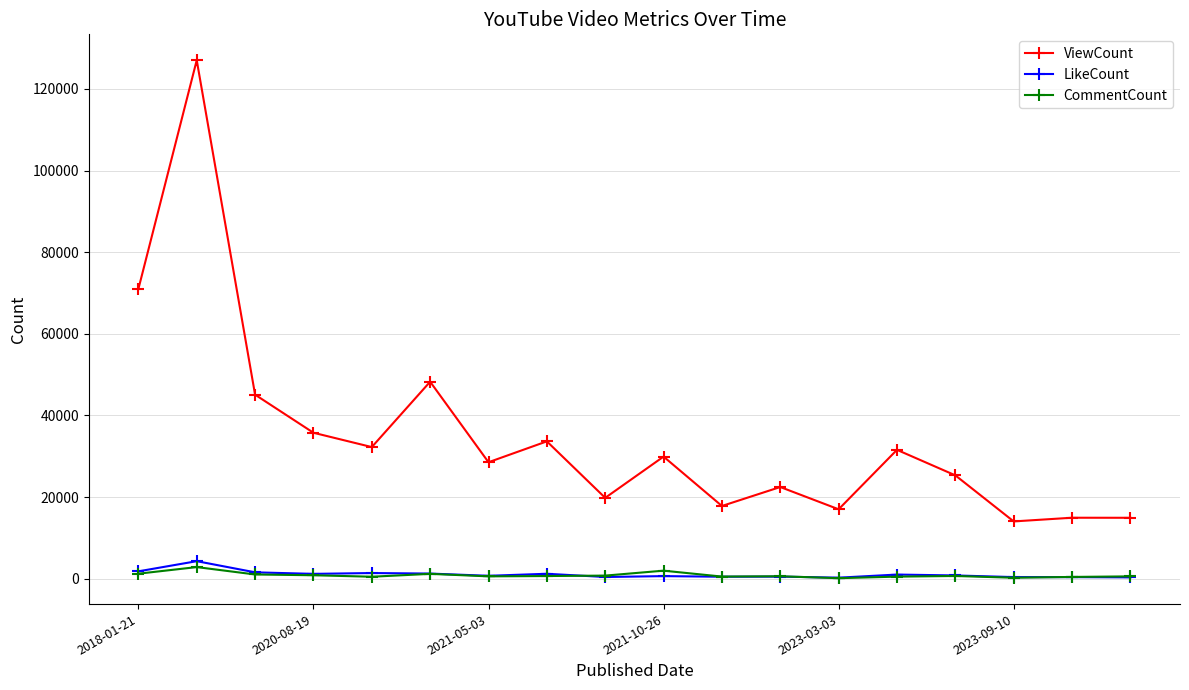

How many series are shown in this chart?

3